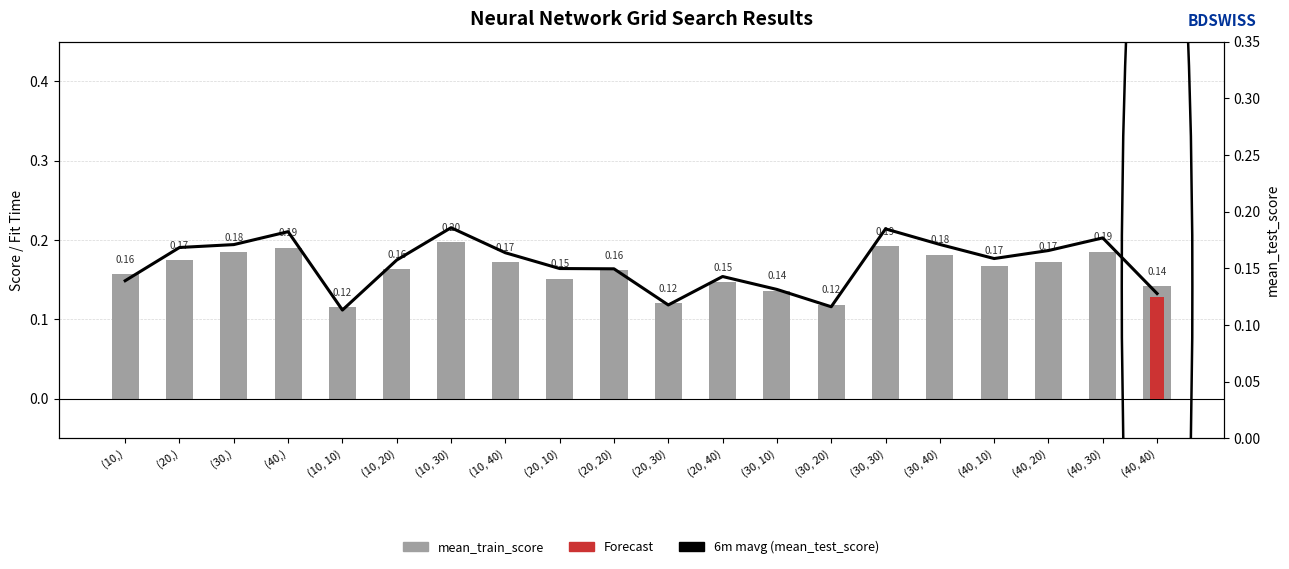

Between (30,) and (30, 40), which series saw the biggest shift?

mean_train_score